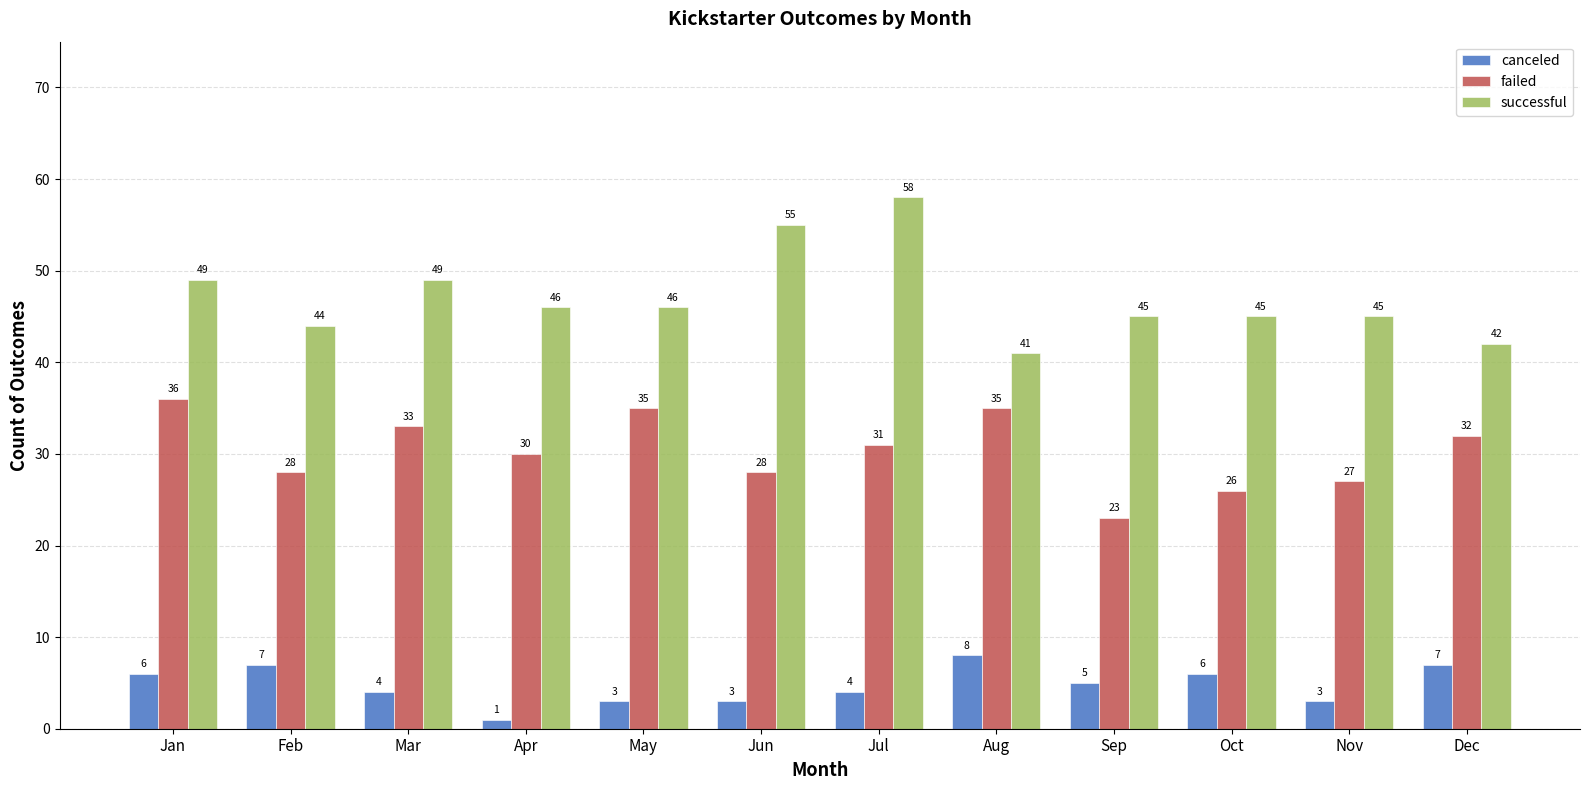

Read the canceled value at Jun.

3